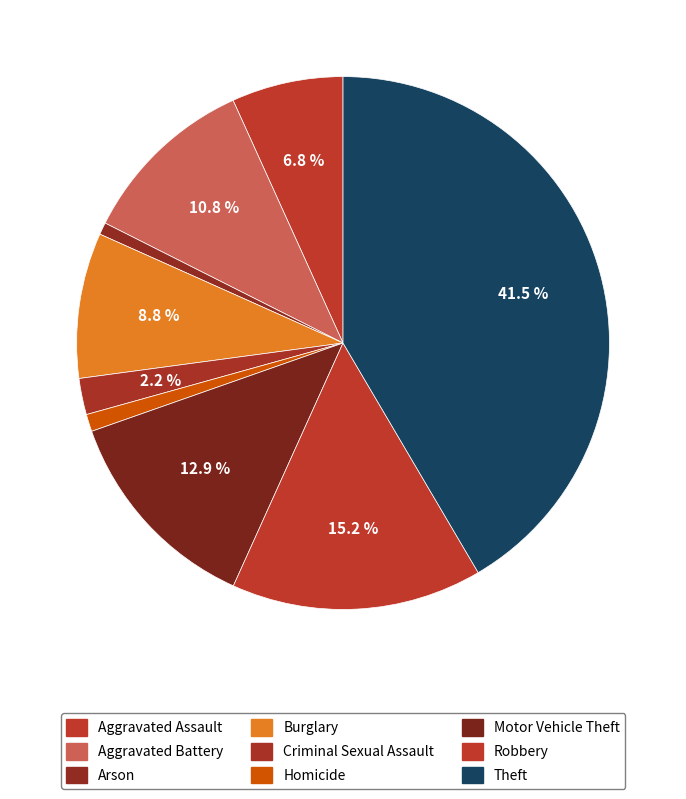

To the nearest percent, what is the average slice percentage?

11%